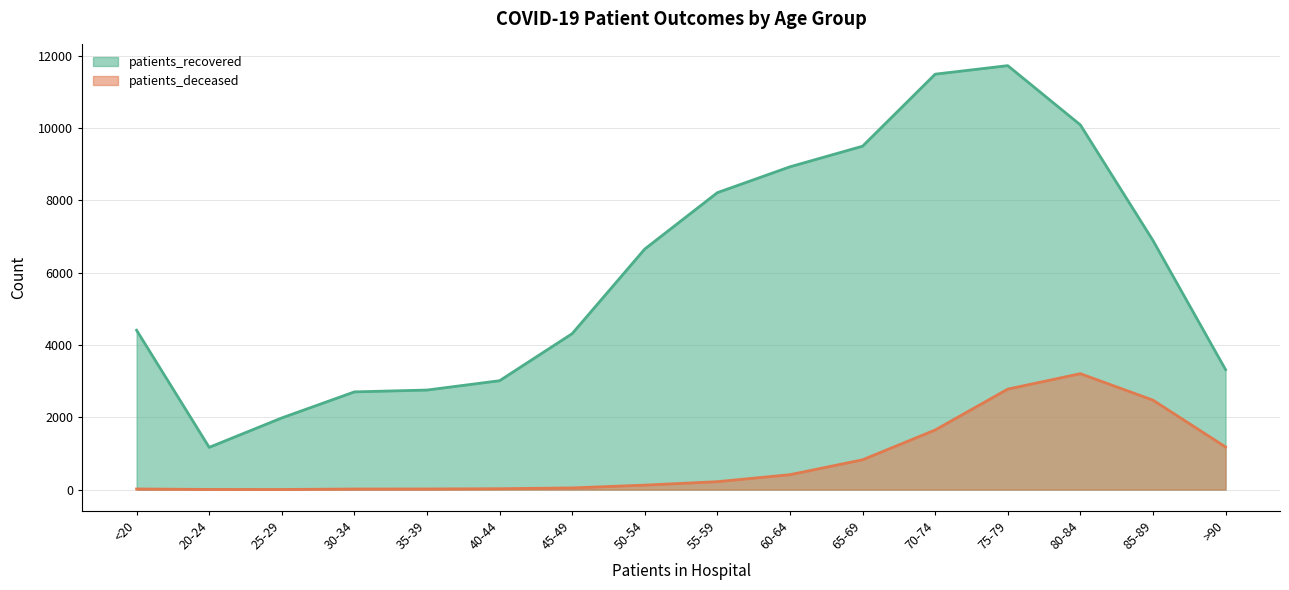

Rank the series by their maximum value, from lowest to highest.

patients_deceased, patients_recovered